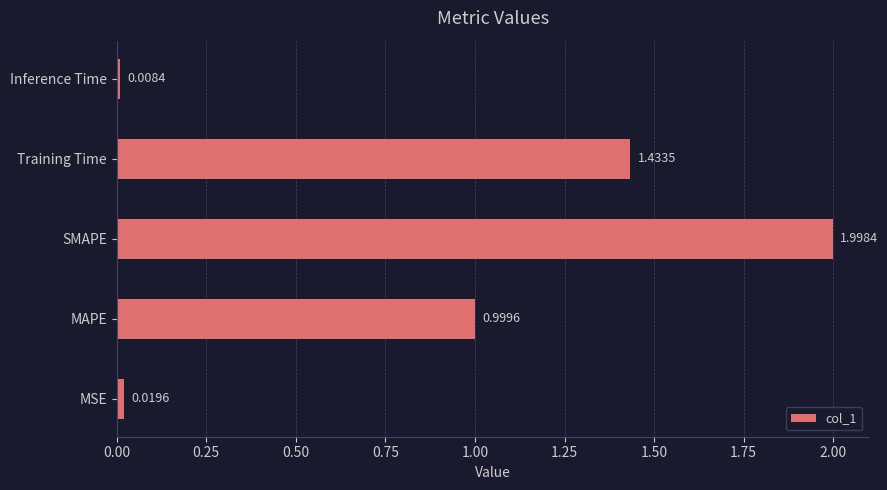

What is the sum of all values?

4.5